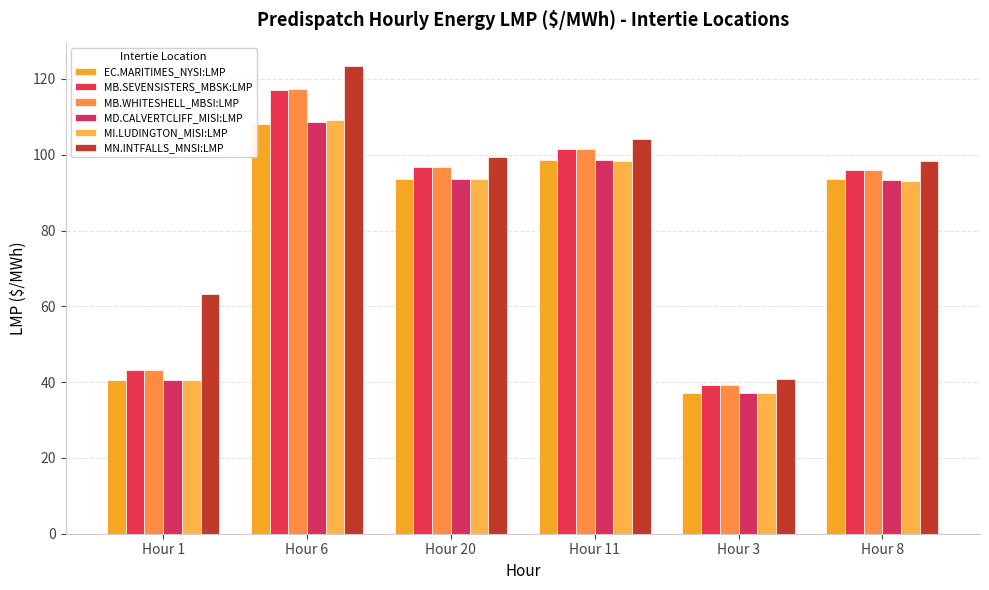

What is the difference between the second highest and minimum values in the MD.CALVERTCLIFF_MISI:LMP series?

61.4